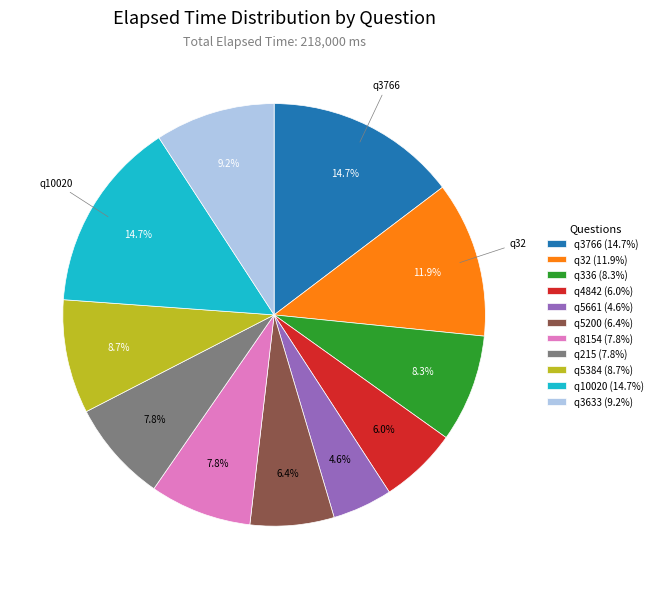

To the nearest percent, what is the combined percentage of q8154 and q5661?

12%